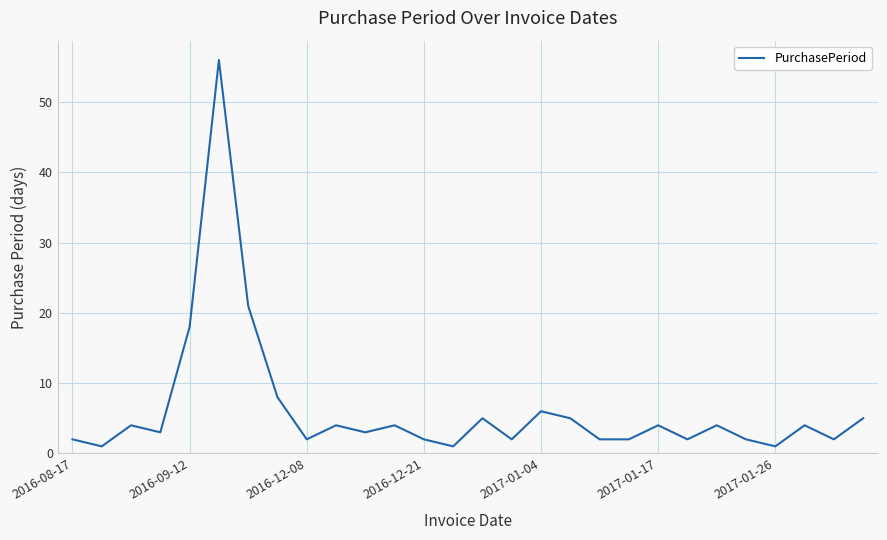

What is the maximum value shown in the chart?

56